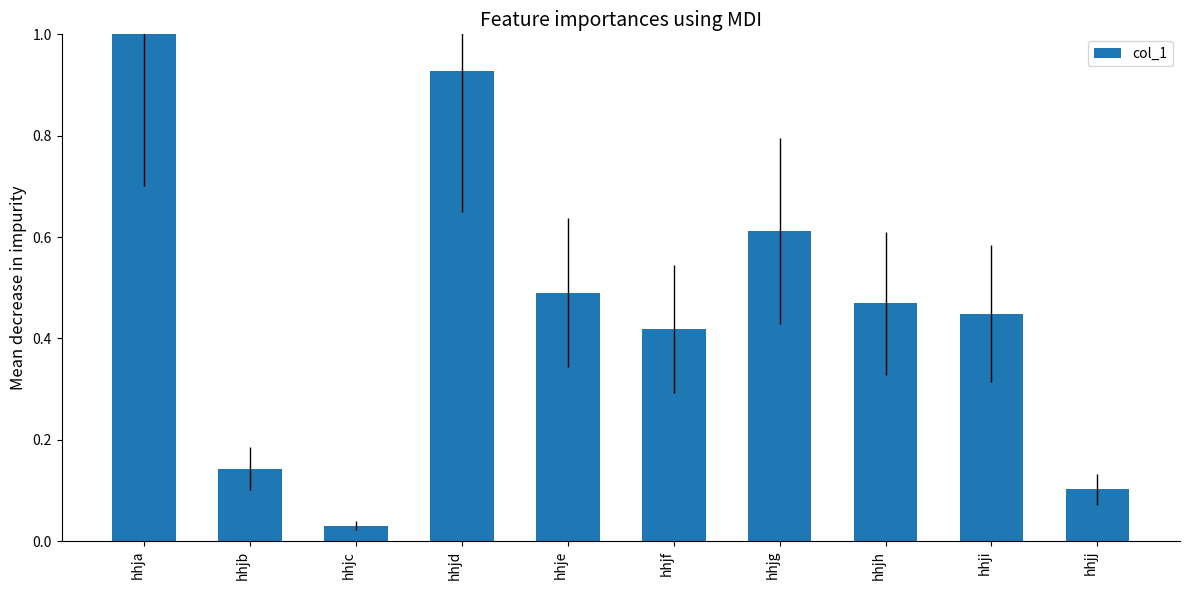

Is it true that the value at hhji is 0.2?

False